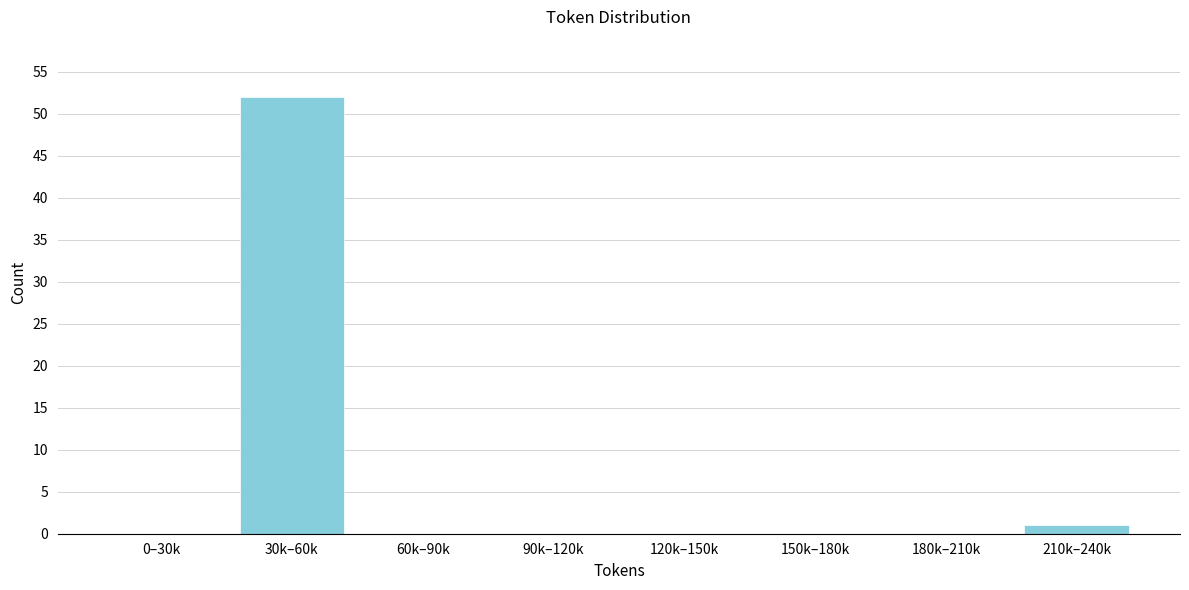

Reading left to right, what are all the values shown in this chart?

0–30k=0	30k–60k=52	60k–90k=0	90k–120k=0	120k–150k=0	150k–180k=0	180k–210k=0	210k–240k=1